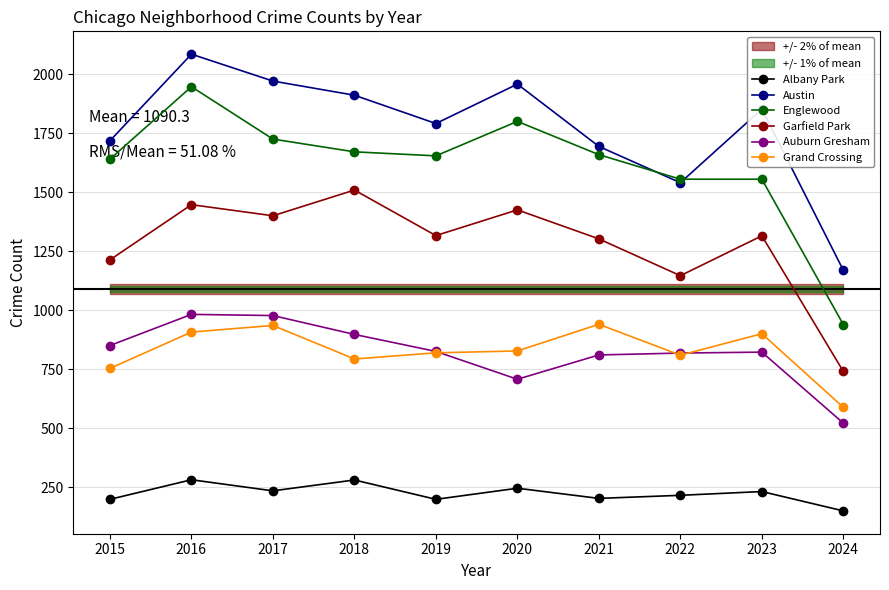

How many distinct data groups are displayed?

6